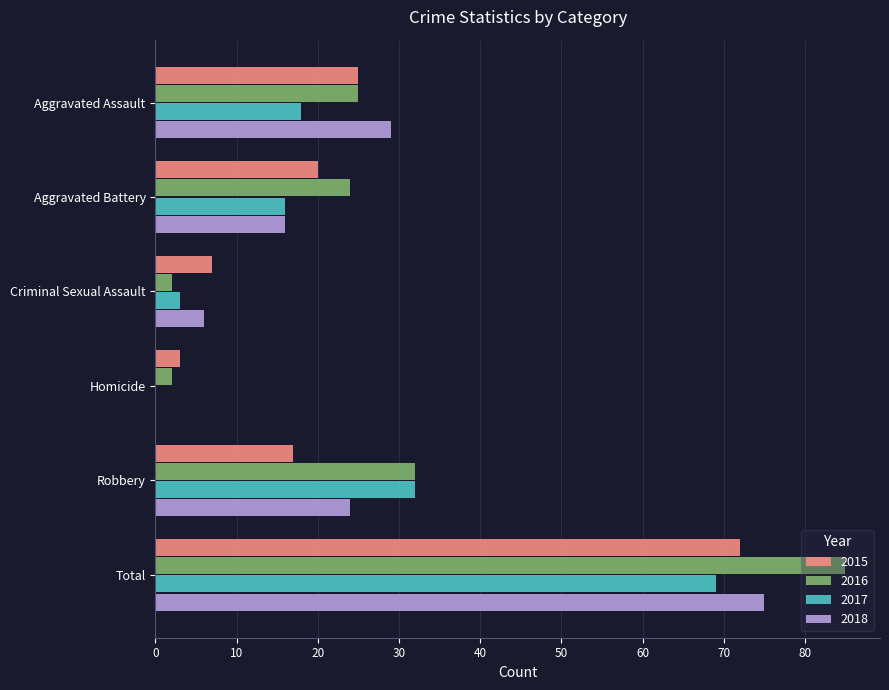

Between Criminal Sexual Assault and Robbery, which series saw the biggest shift?

2016